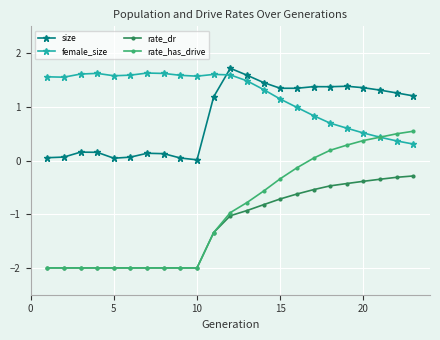

What is the value of the size point at the 8th from the left?

0.1